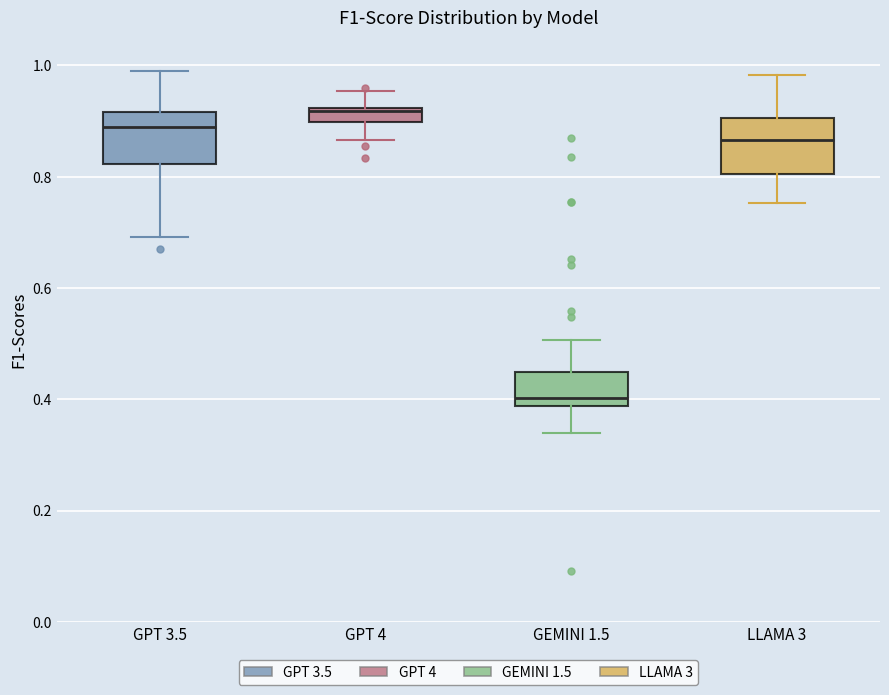

Which box's median line is the lowest?

GEMINI 1.5